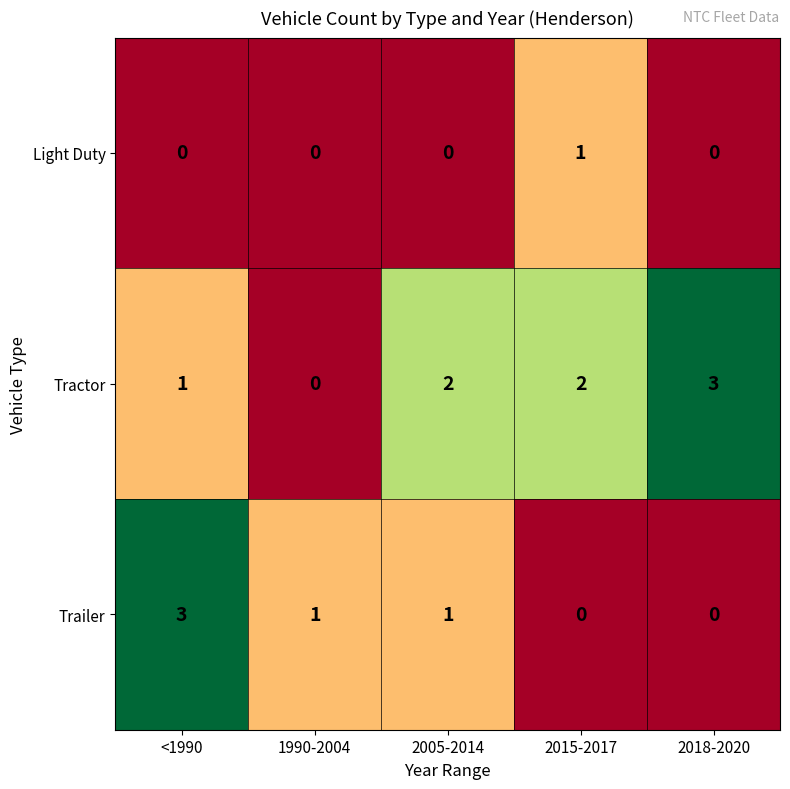

Reading left to right, extract all data points from this chart.

Light Duty: 0	0	0	1	0
Tractor: 1	0	2	2	3
Trailer: 3	1	1	0	0